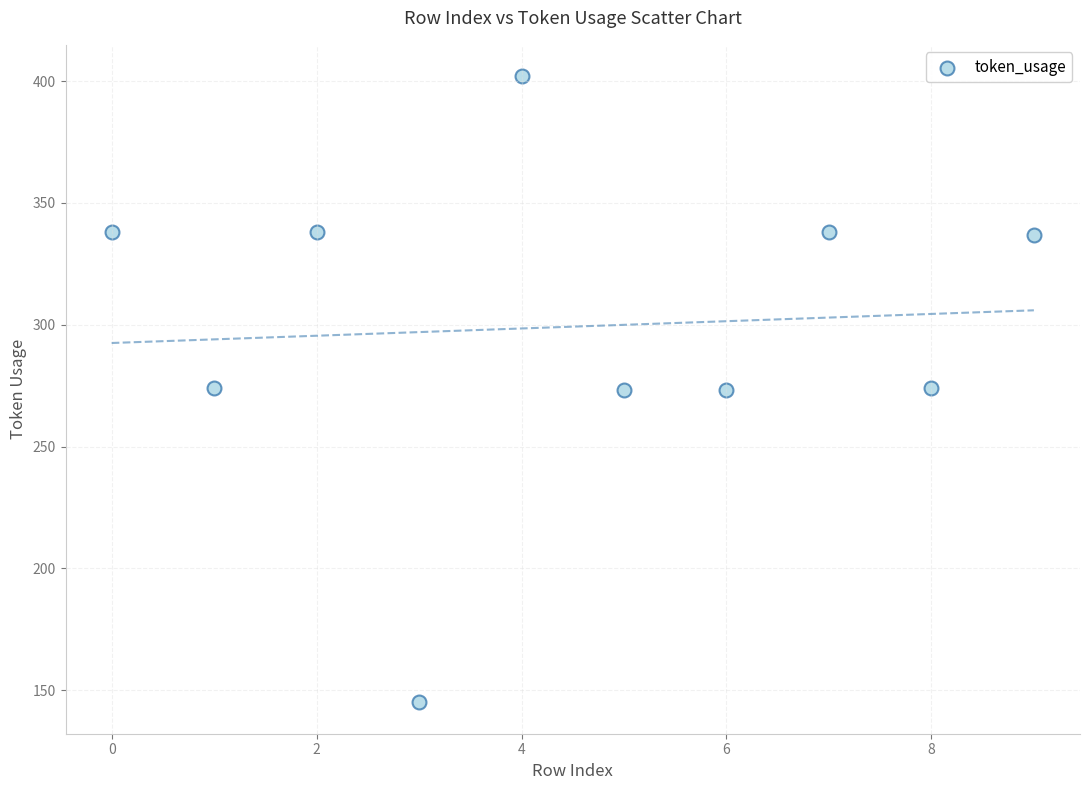

What is the average Y value?

299